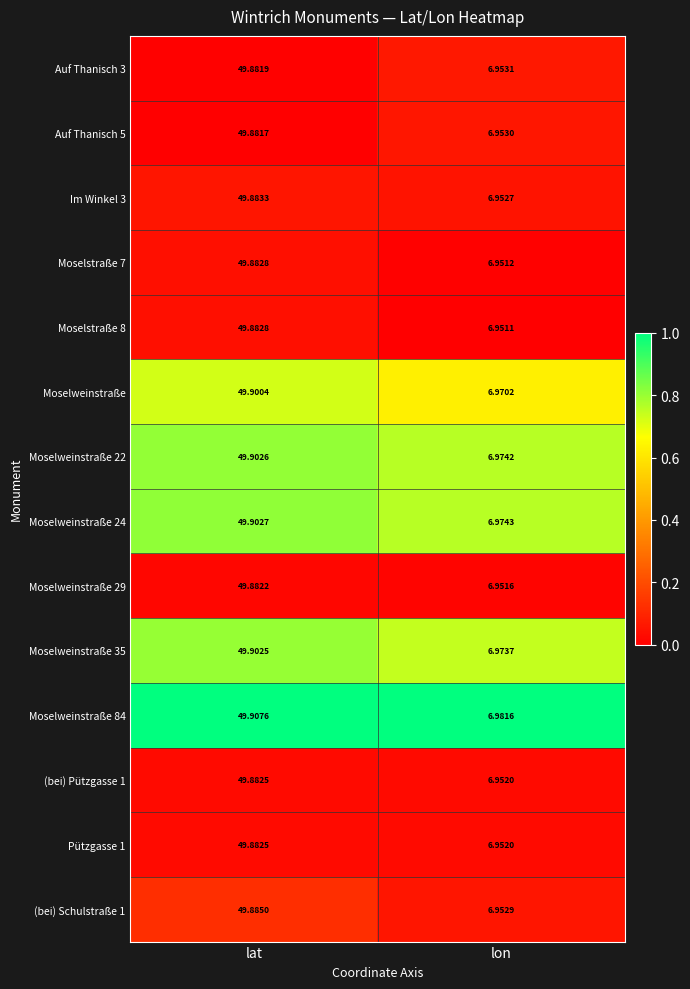

Where is (bei) Schulstraße 1 nearest to the value 28?

lon